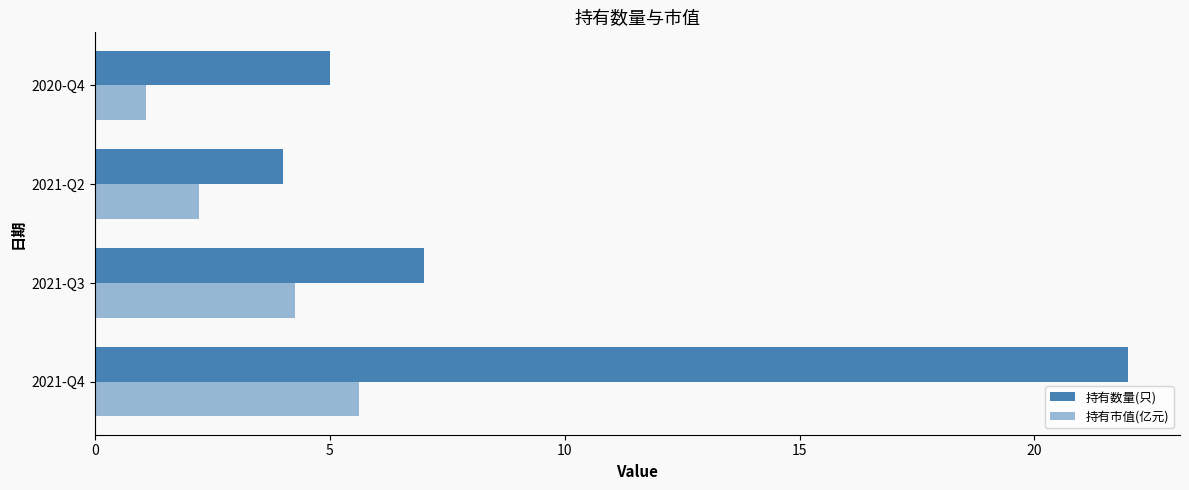

What is the average value of the 持有数量(只) series?

9.5